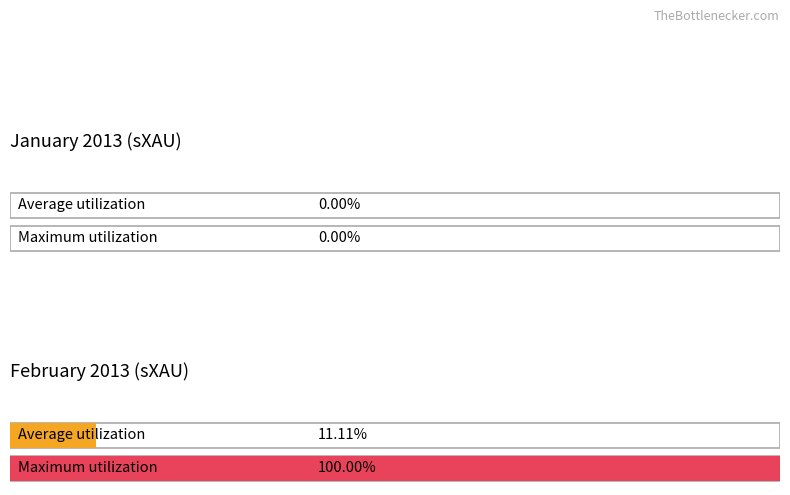

How many data points in Average utilization are above 0?

1